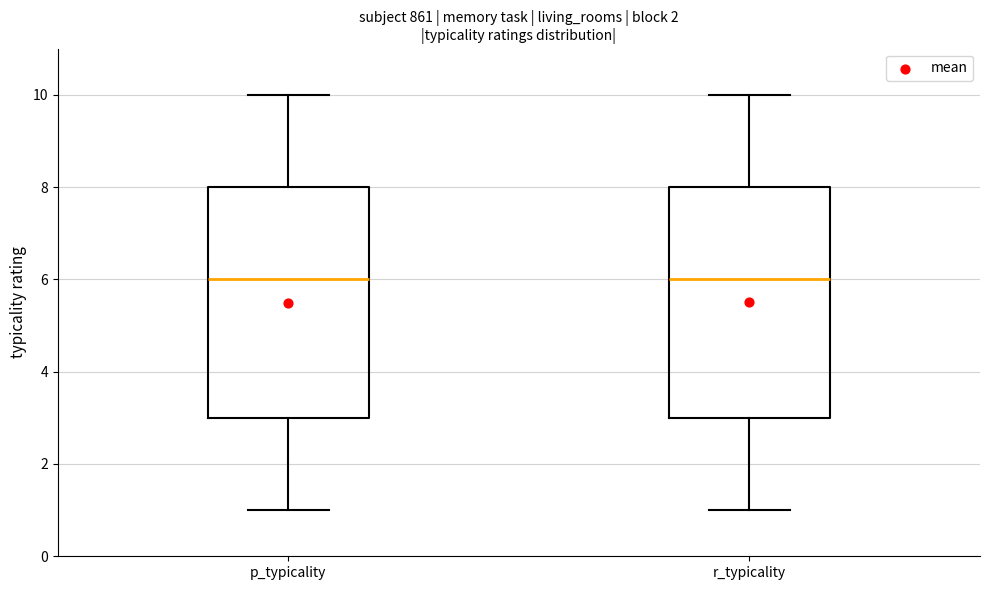

Reading left to right, read every box against the y-axis: the position of its median line, the range the box covers, and the ends of its whiskers. The values are not printed on the chart, so give them approximately, as read against the axis.

p_typicality: median 6, box 3 to 8, whiskers 1 to 10
r_typicality: median 6, box 3 to 8, whiskers 1 to 10